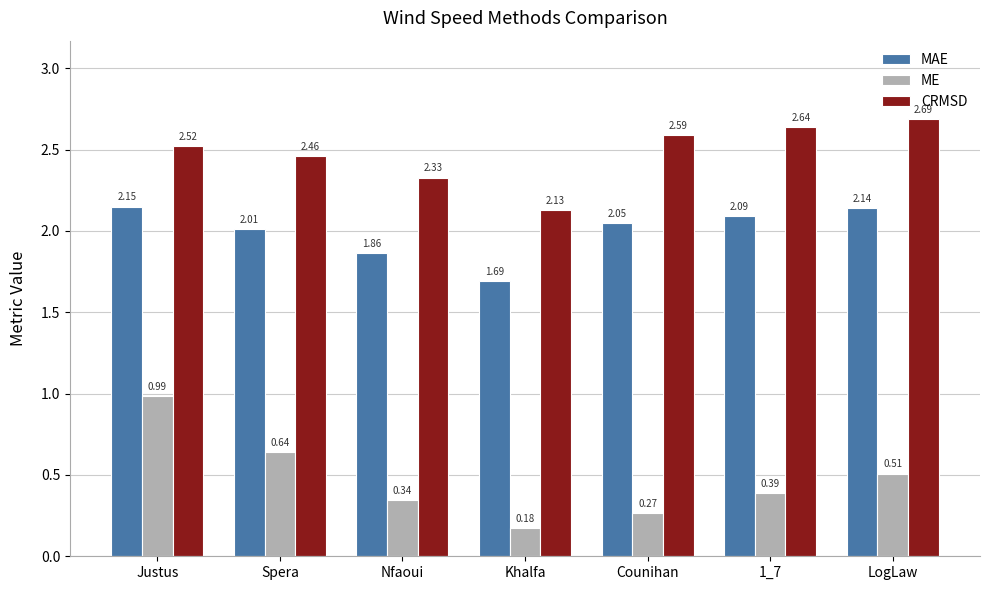

Where does the MAE series first go above 2?

Justus